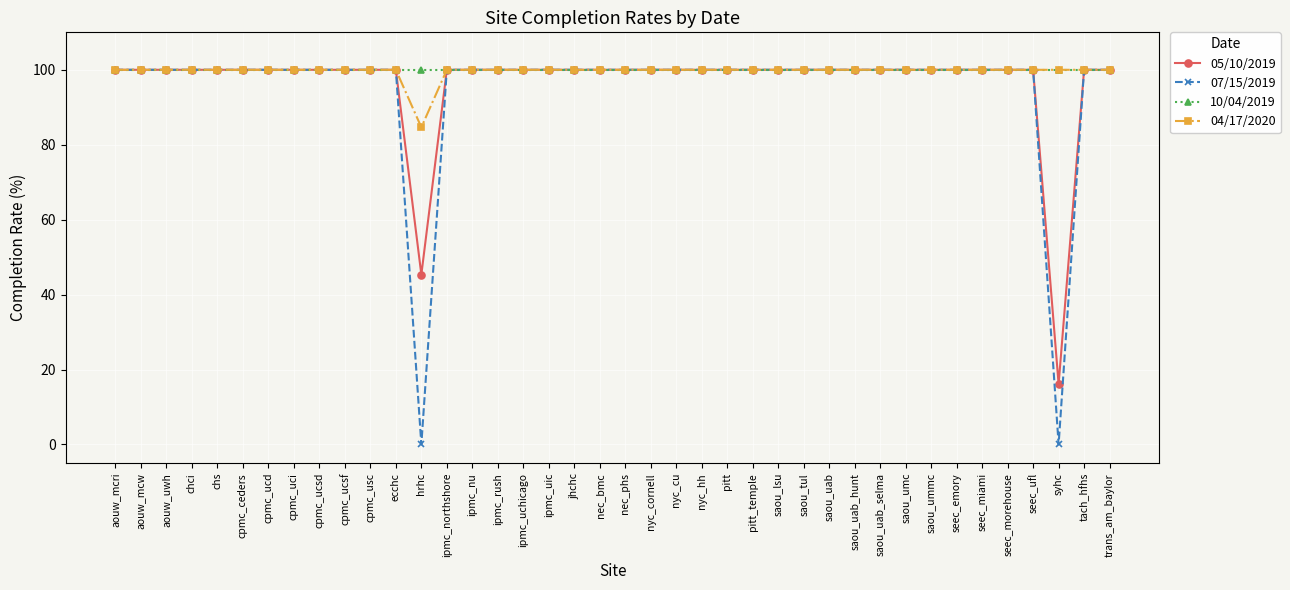

What is the value of the 04/17/2020 point at the 6th from the left?

100.0